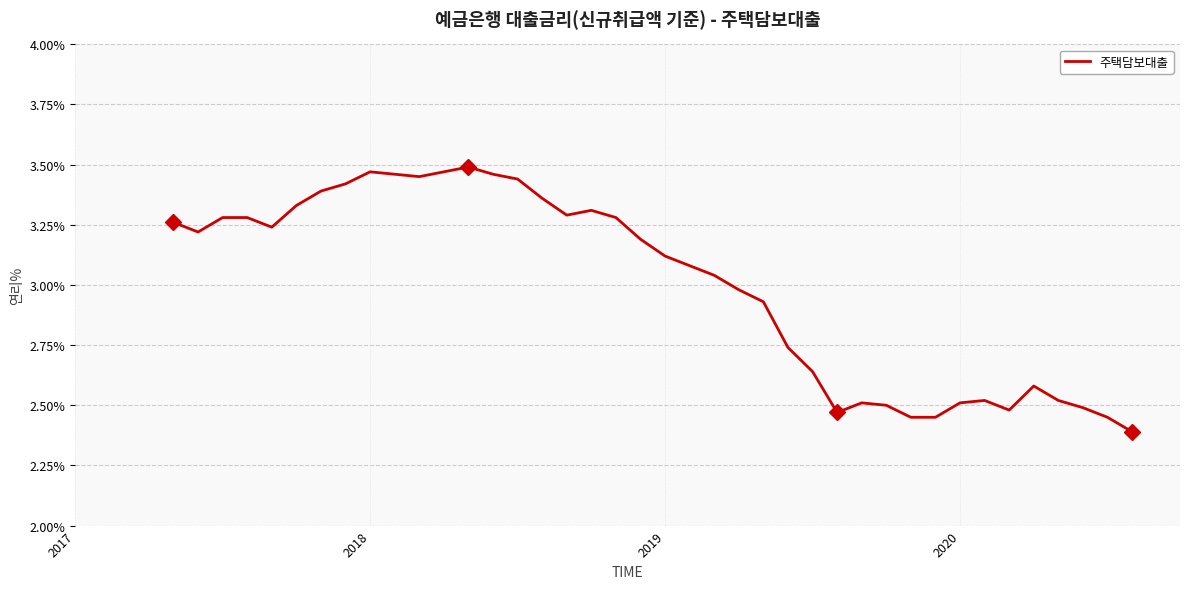

What is the difference between the maximum and minimum values?

1.1